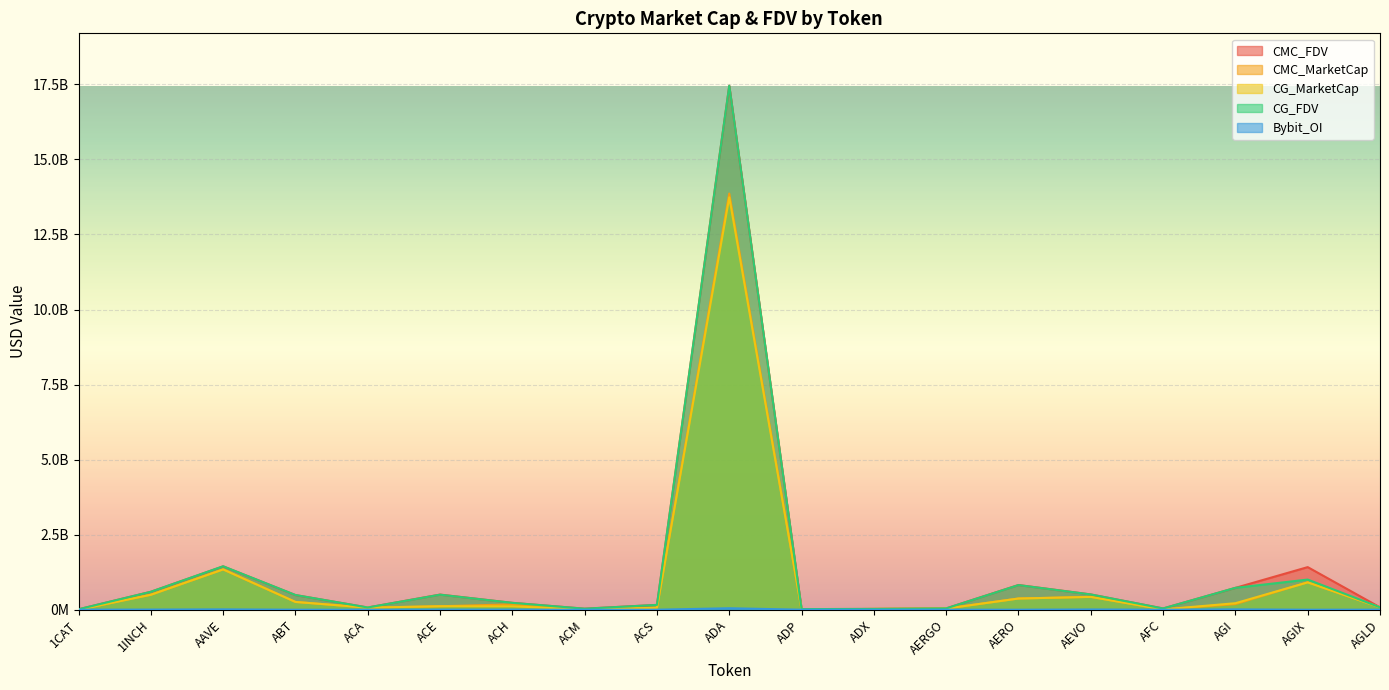

In CG_FDV, how many points are higher than both neighbors (excluding endpoints)?

5